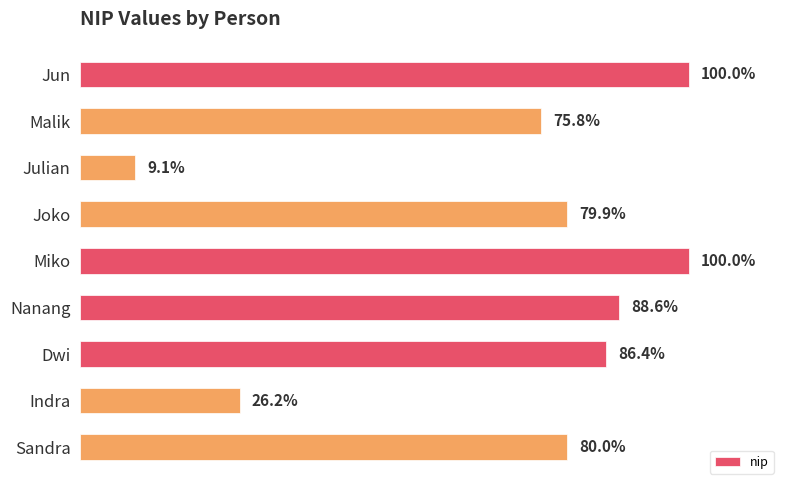

Are the bars horizontal?

Yes